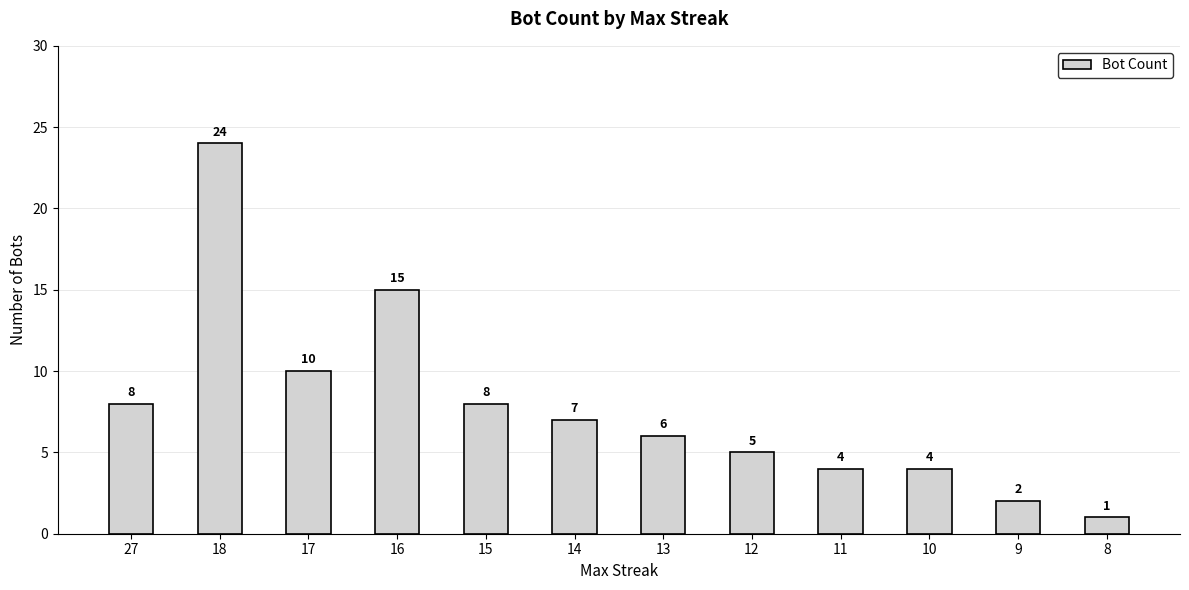

How many bars are there in total?

12